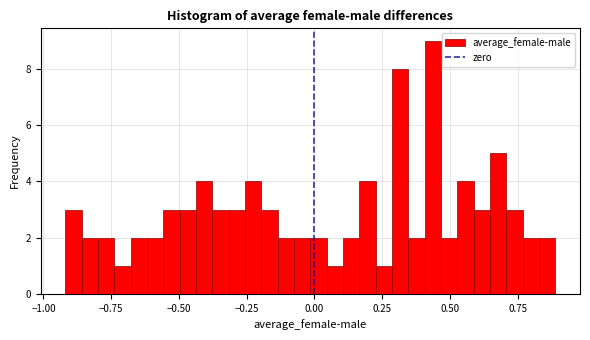

Read against the x-axis, roughly where is the centre of the tallest bar?

0.45